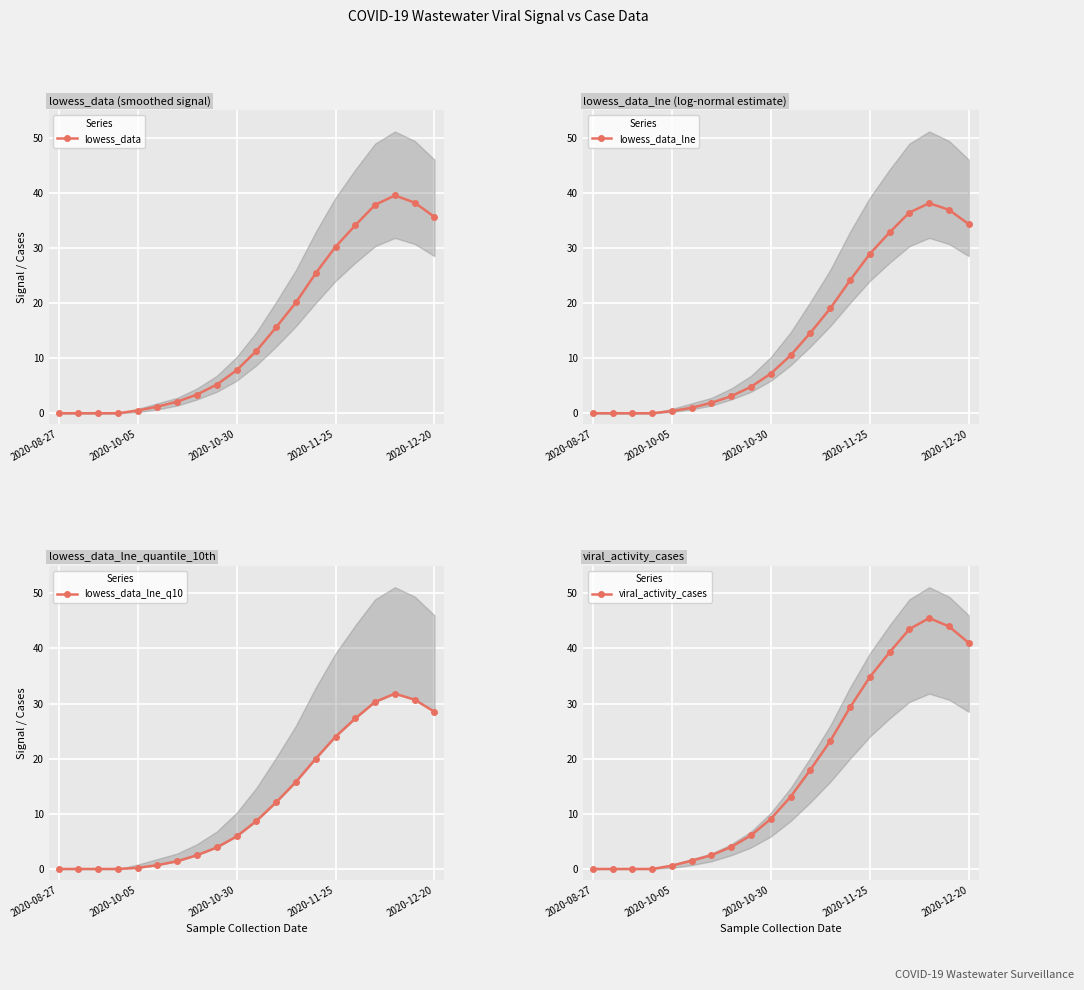

How many values in the lowess_data series are below 11?

10